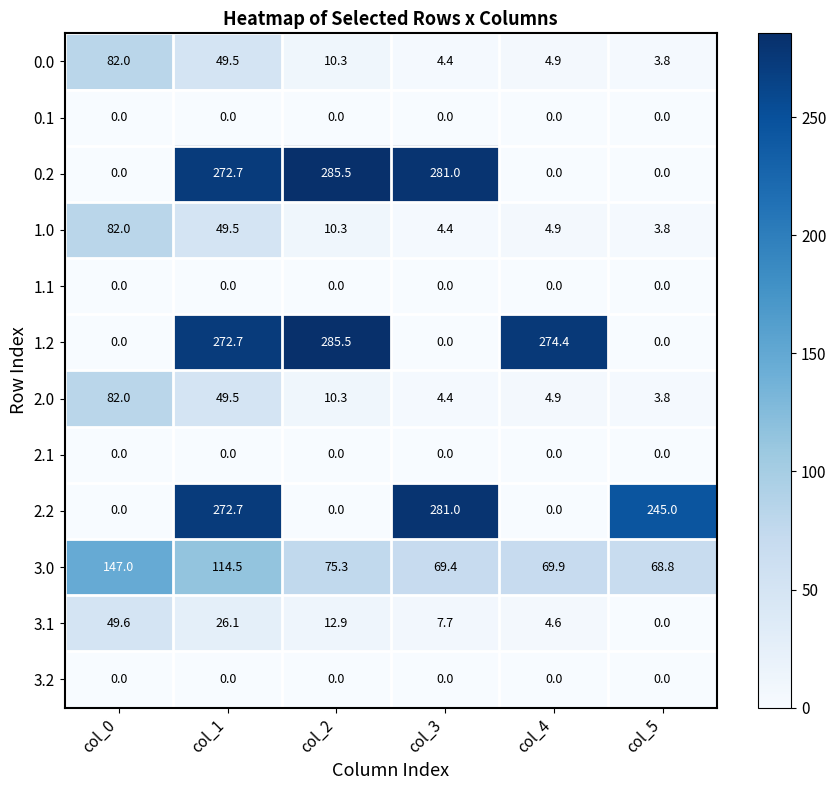

What is the sum of all 1.2 values?

832.6